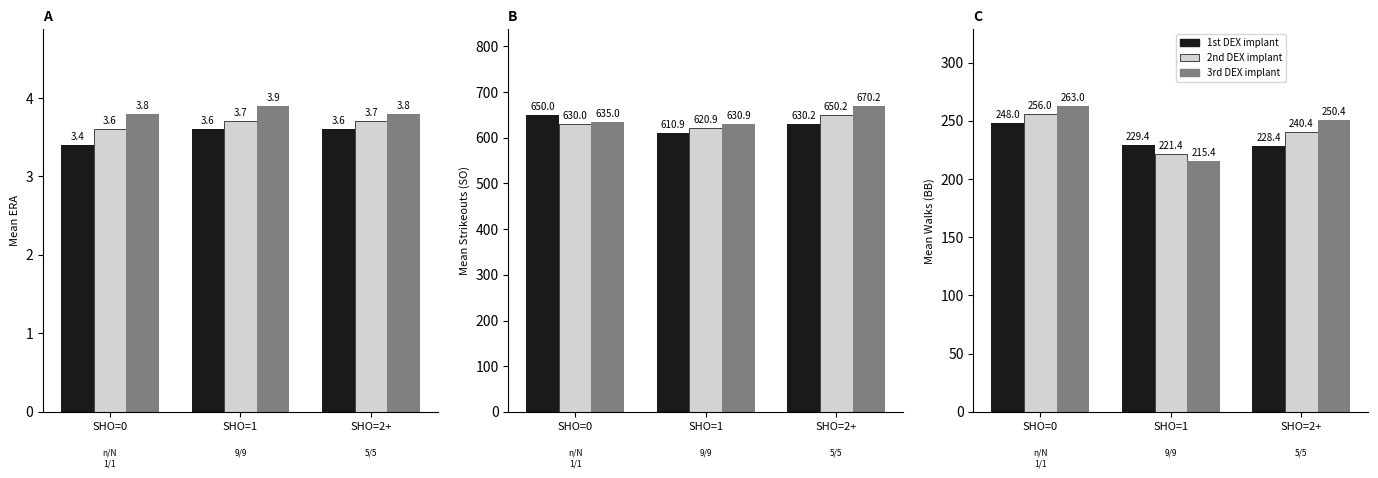

Rank the series by their average value, from highest to lowest.

3rd DEX implant, 2nd DEX implant, 1st DEX implant